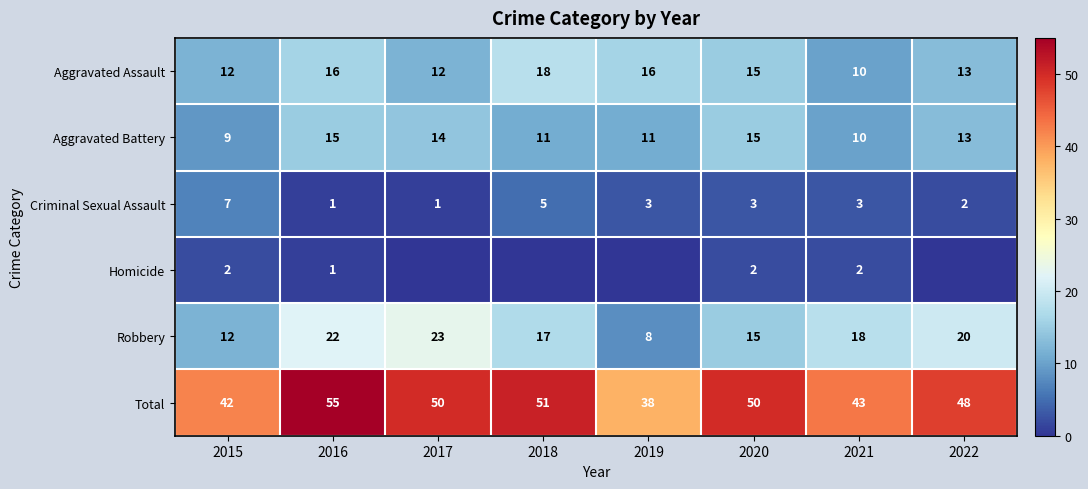

Is it true that Total equals 15 at 2022?

False